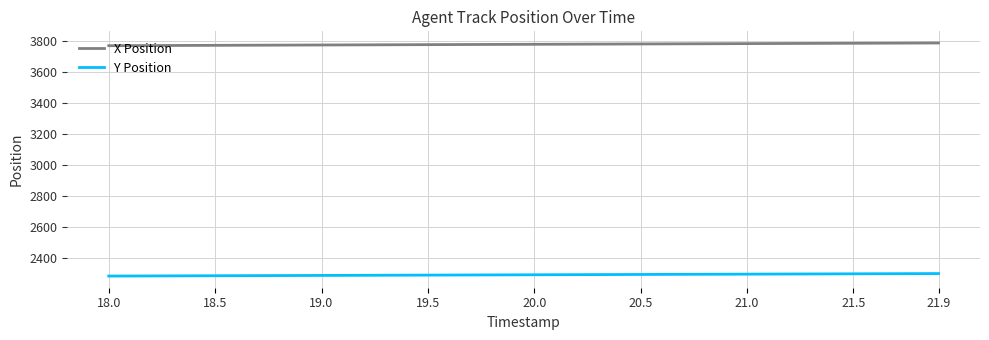

Which series has the largest total across all categories?

X Position